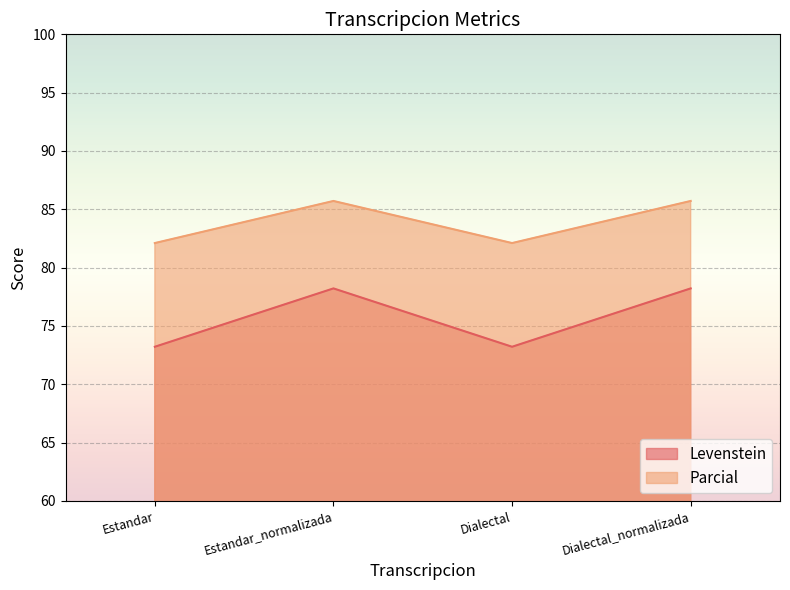

Which category has the lowest value across all series?

Estandar